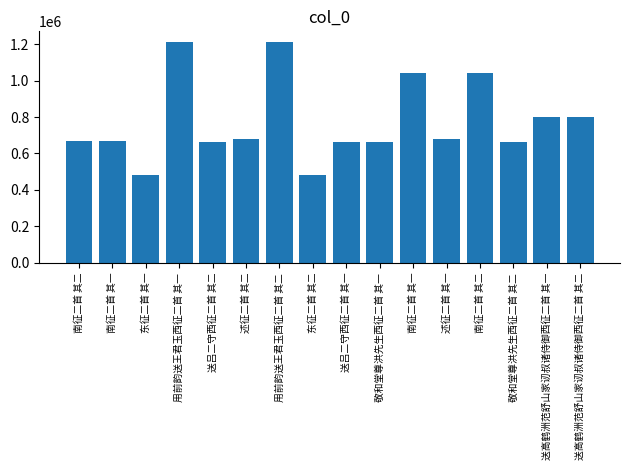

Which label corresponds to the largest value in the chart?

用前韵送王君玉西征二首 其二